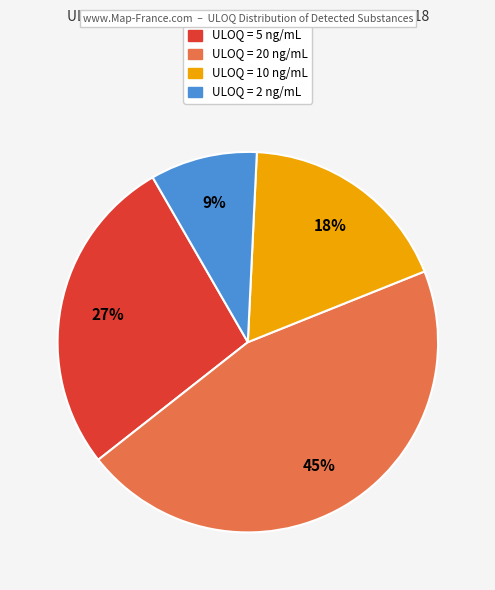

To the nearest percent, what is the difference between the largest and smallest slice percentages?

36%